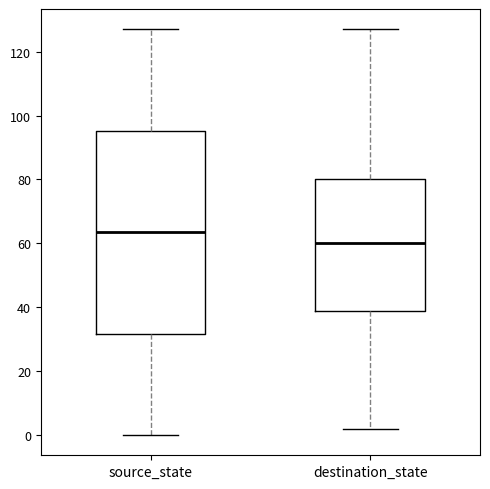

Where does the median line of the box for source_state sit on the y-axis? The values are not printed on the chart, so give them approximately, as read against the axis.

64